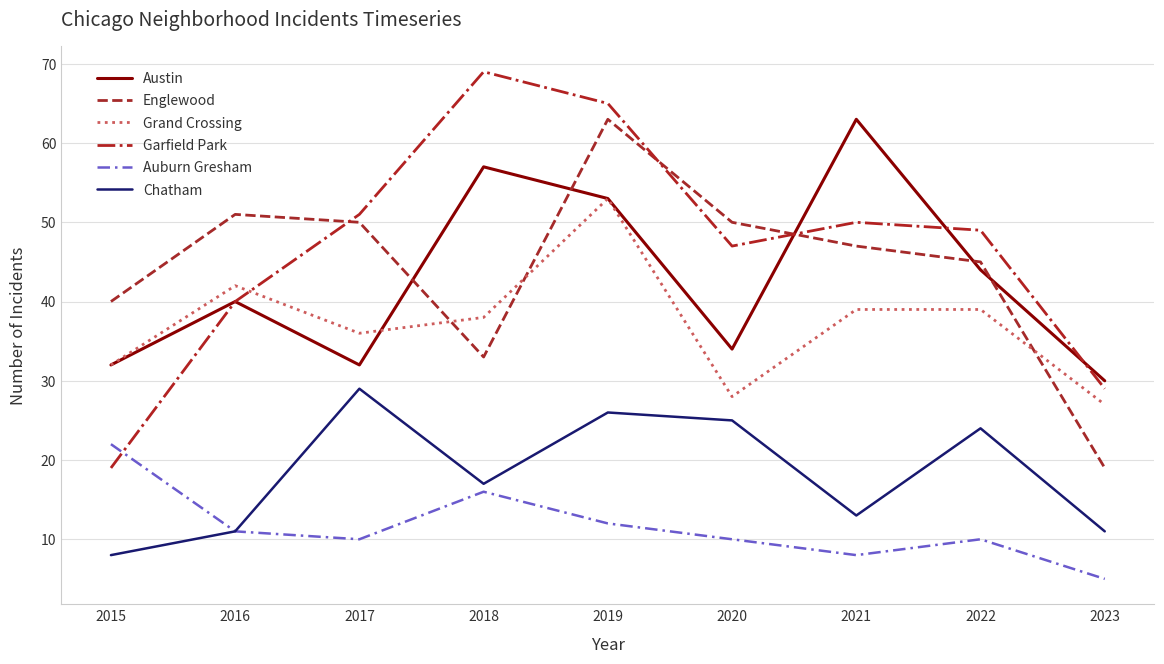

What are all the series names shown in the legend?

Austin, Englewood, Grand Crossing, Garfield Park, Auburn Gresham, Chatham